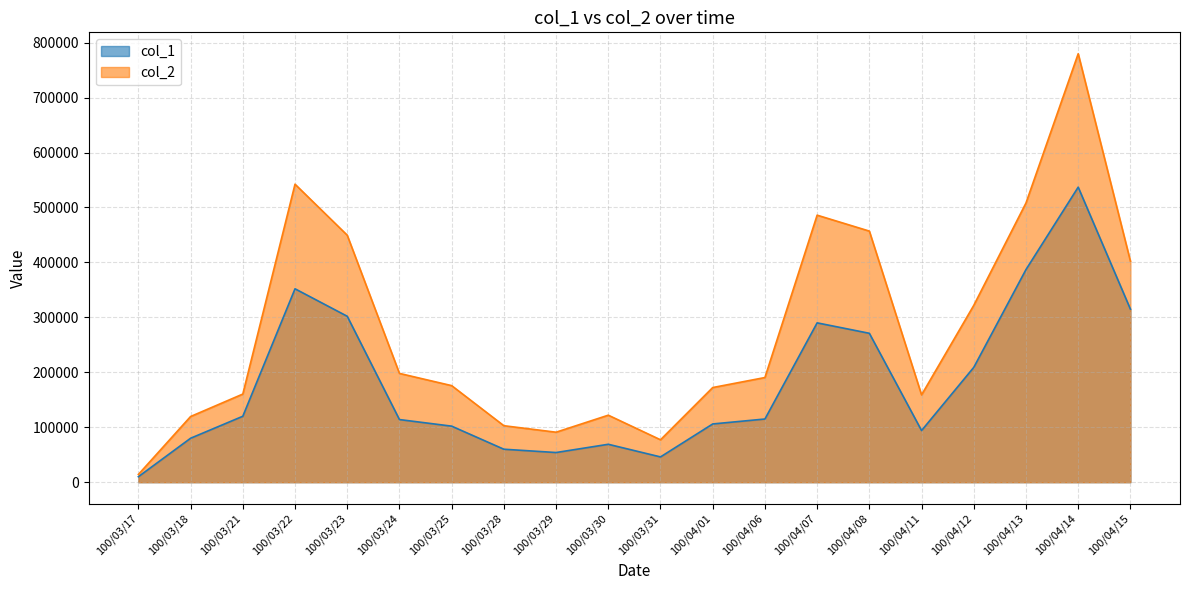

Reading left to right, what are all the values shown in this chart?

col_1: 10000	80000	120000	352000	302000	114000	102000	60000	54000	69000	46000	106000	115000	290000	271000	94000	209000	387000	537000	315000
col_2: 14100	119550	160400	542370	449550	198000	175760	102800	90980	121950	77190	172260	190500	486000	457020	158920	321860	508170	779790	402350